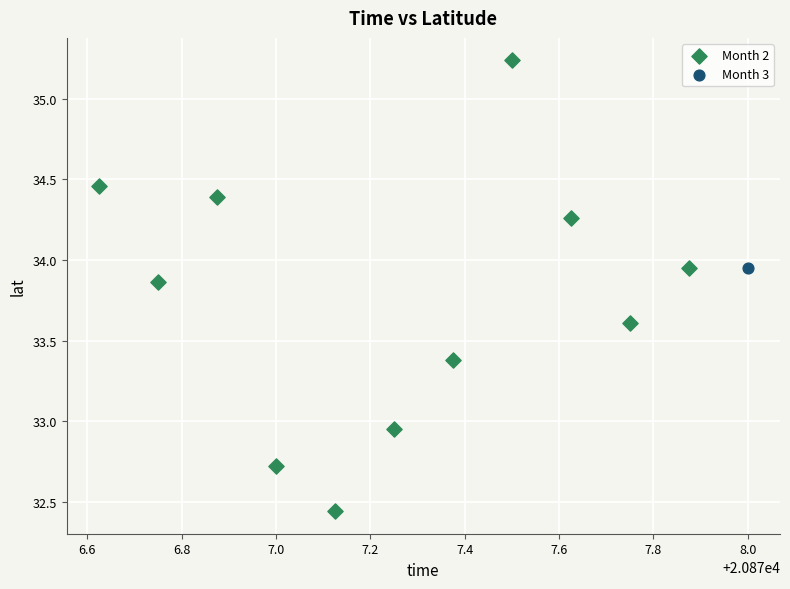

What are all the series names shown in the legend?

Month 2, Month 3